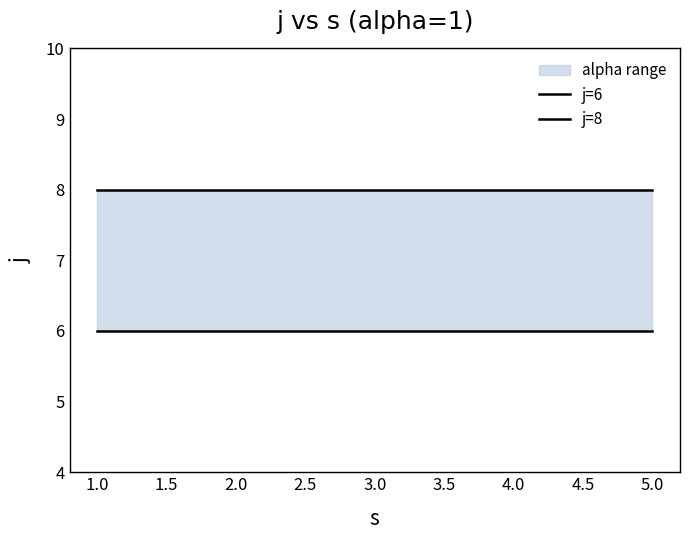

What is the average value of the j=8 series?

8